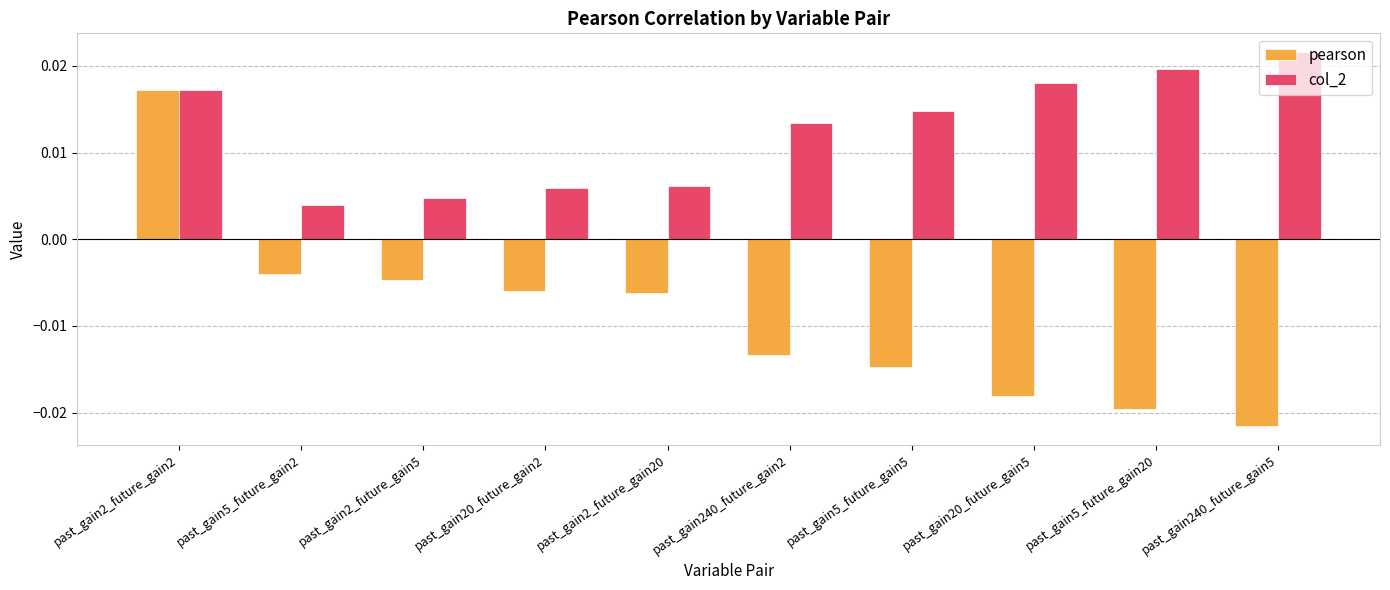

Which series has the largest range (max minus min)?

pearson